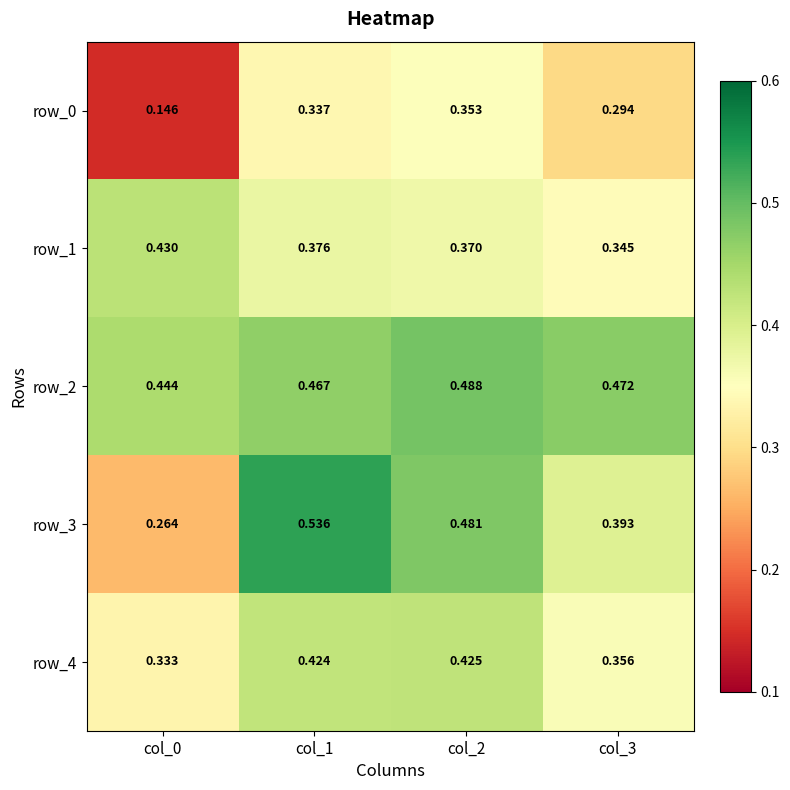

At which label is row_4 closest to 0?

col_0